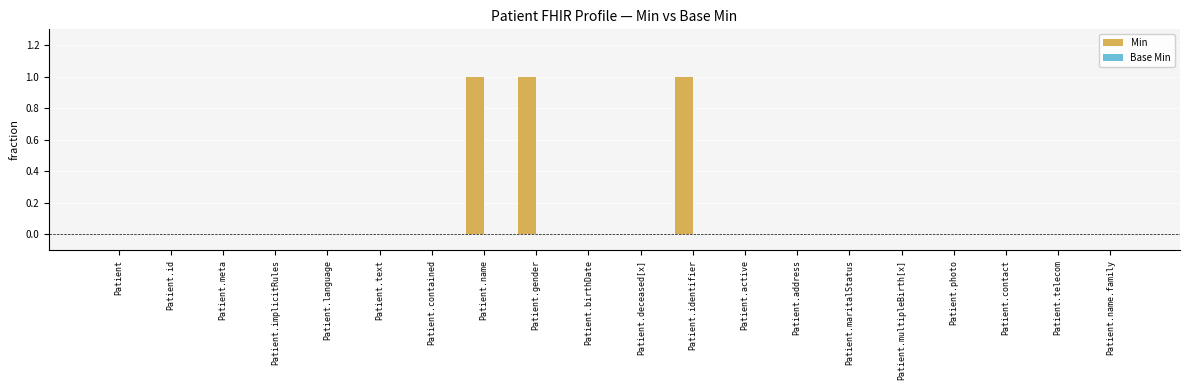

Are the bars horizontal?

No